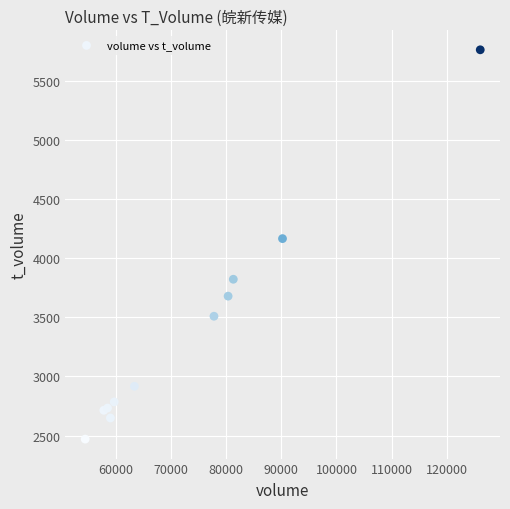

What Y value in the scatter plot is closest to 4117?

4167